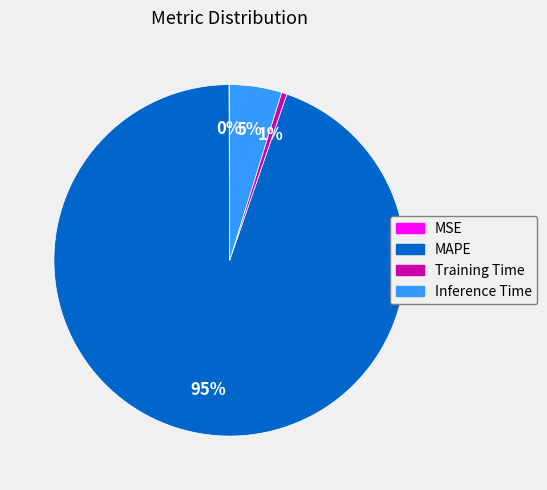

Which slice is the largest?

MAPE